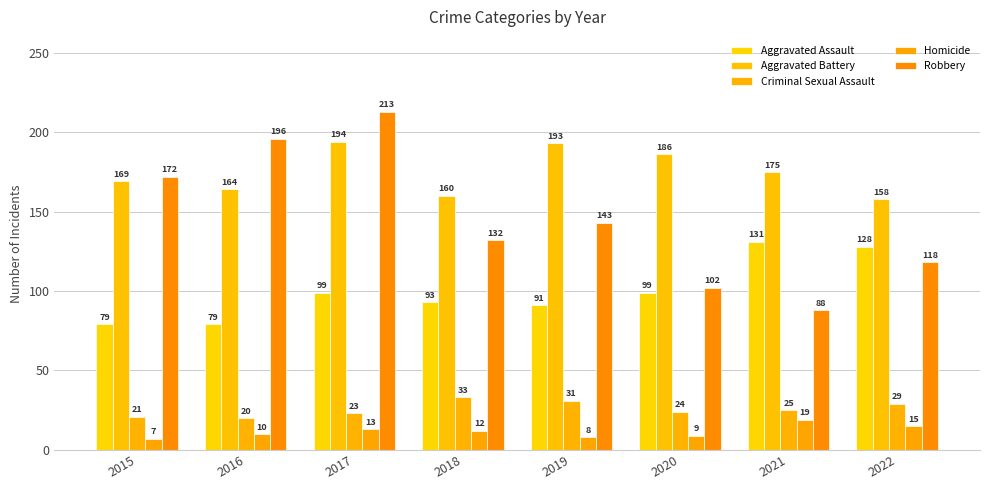

At how many categories does at least one series exceed 78?

8